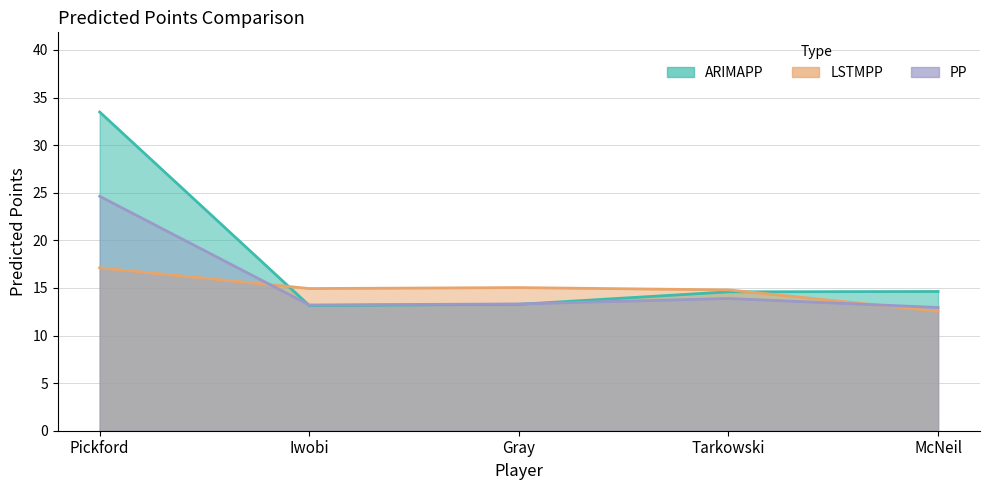

True or false: PP has more than 0 points higher than both neighbors.

True